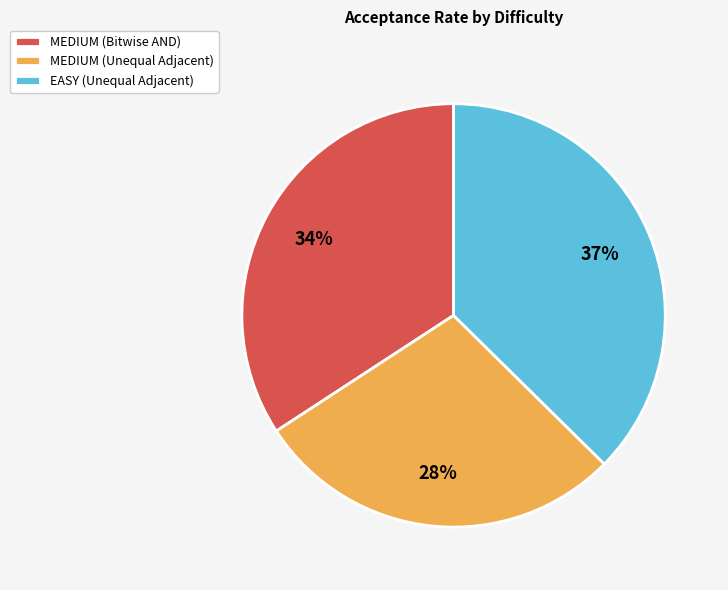

Rank the categories by value from lowest to highest.

MEDIUM (Unequal Adjacent), MEDIUM (Bitwise AND), EASY (Unequal Adjacent)